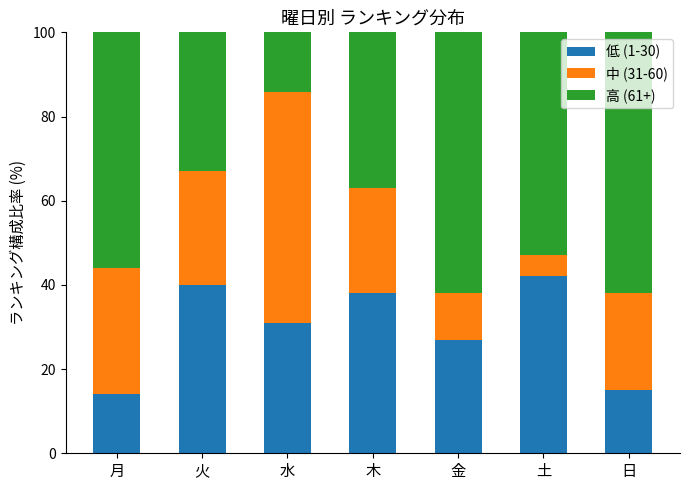

How many bars are there in total?

7